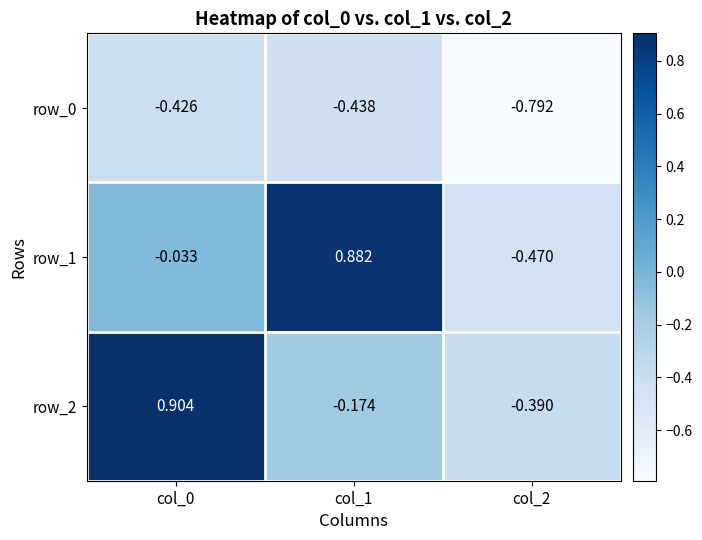

How many positive values does the row_2 series have?

1